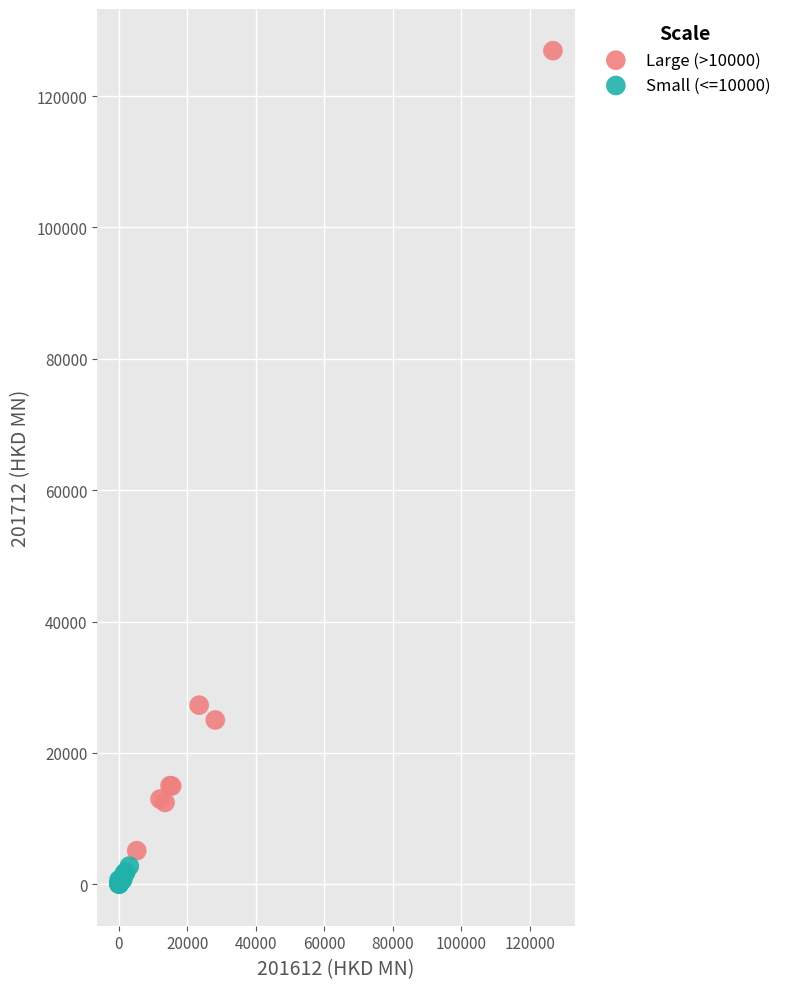

Which series has the largest Y range (max minus min)?

Large (>10000)